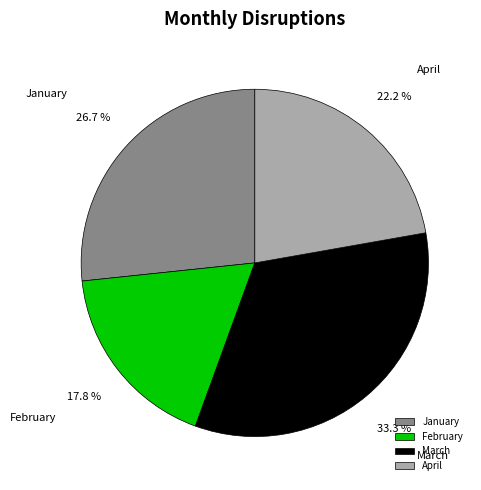

To the nearest percent, what percentage of the pie is February?

18%